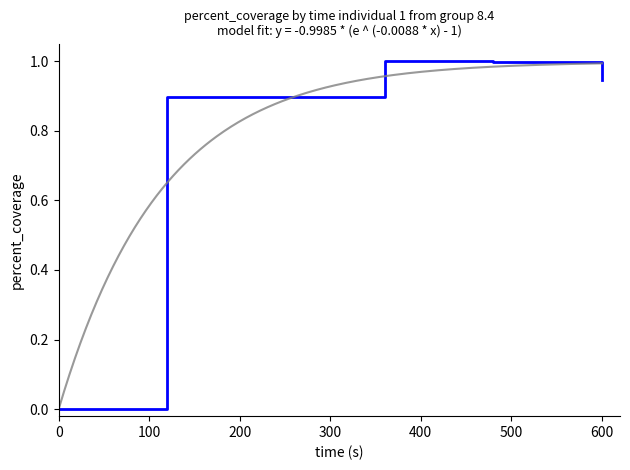

Does the chart display data point markers on the line(s)?

No